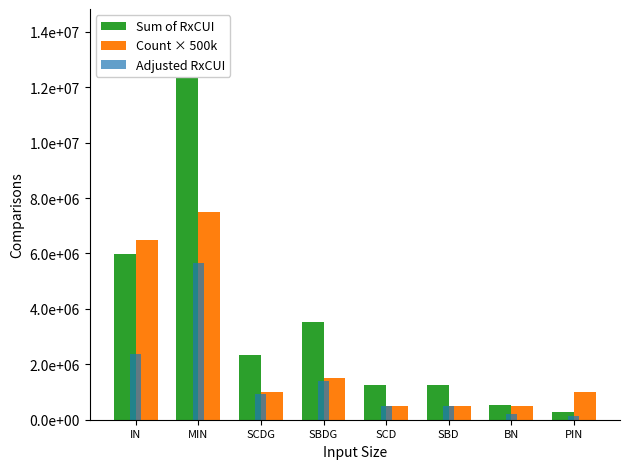

At which label does Count × 500k first exceed 1000000?

IN